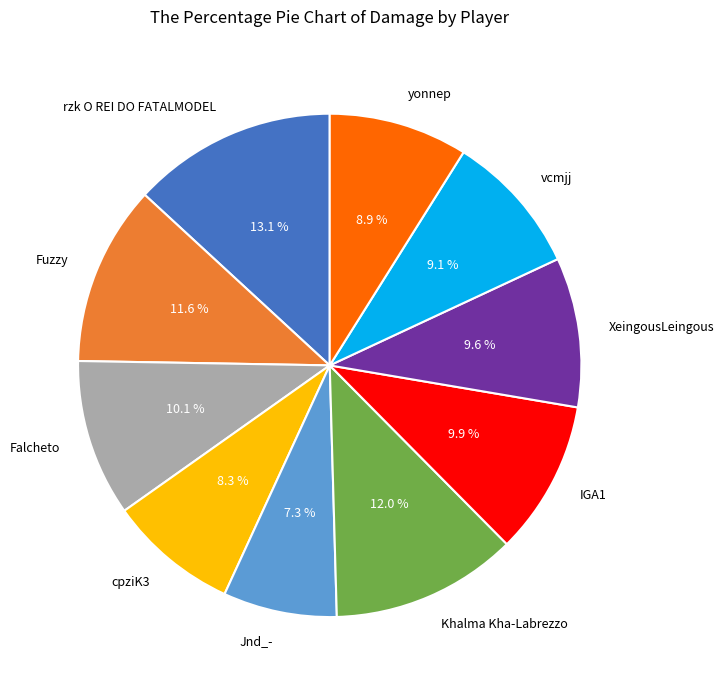

Is there any slice that represents more than half of the pie?

No